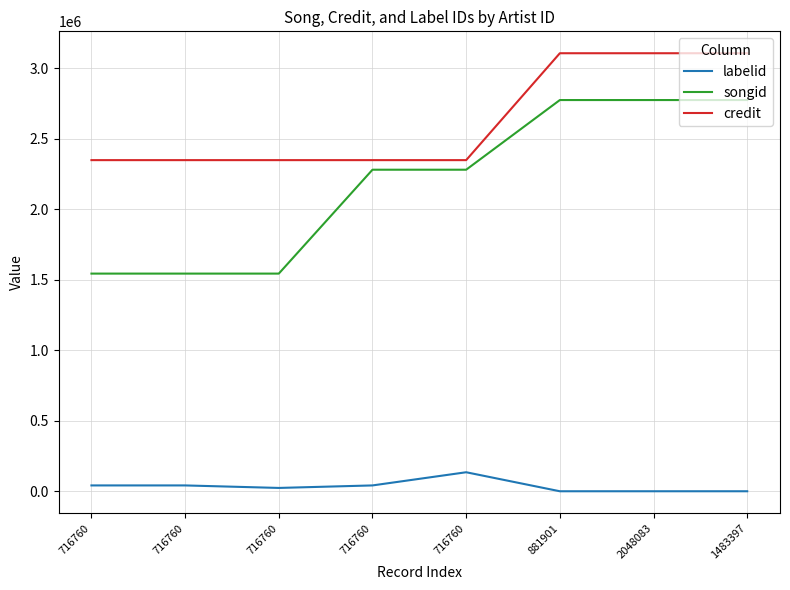

How many lines are shown in the chart?

3